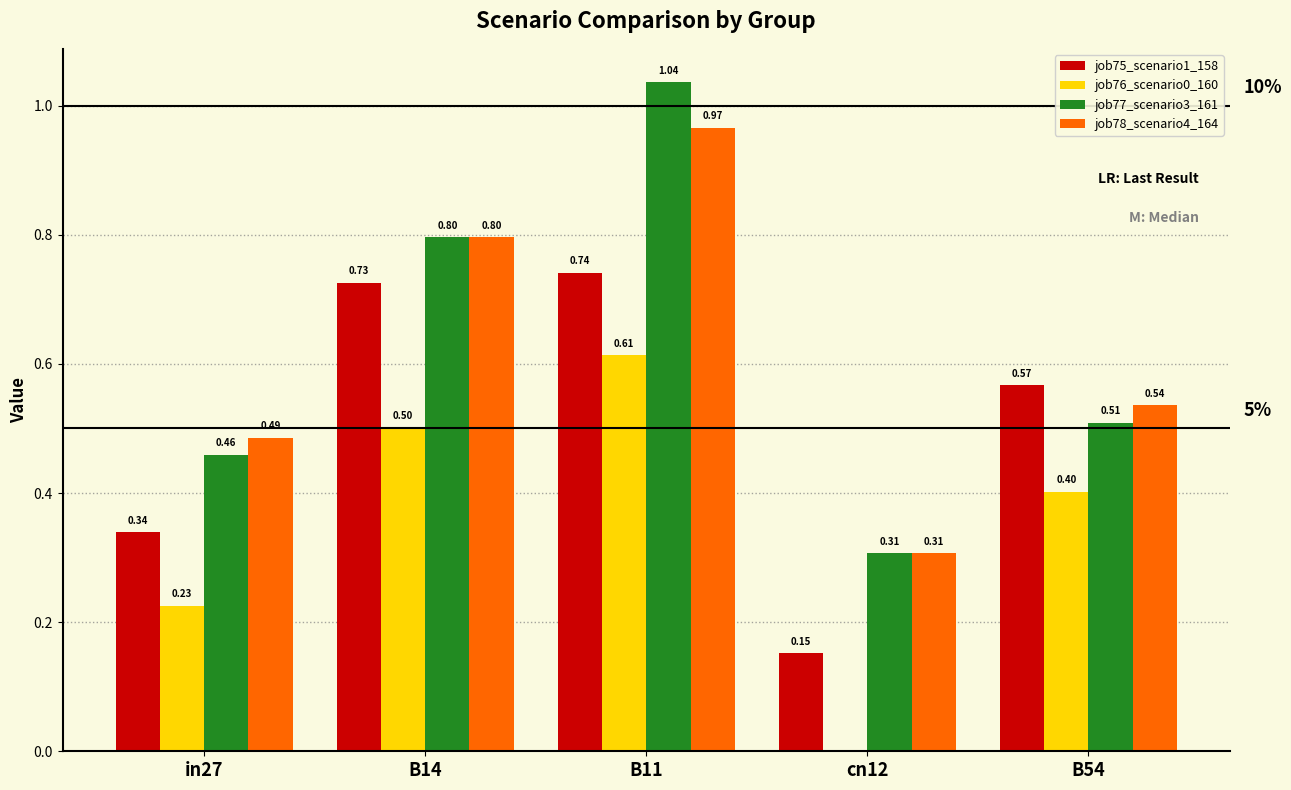

Which series has the largest total across all categories?

job77_scenario3_161